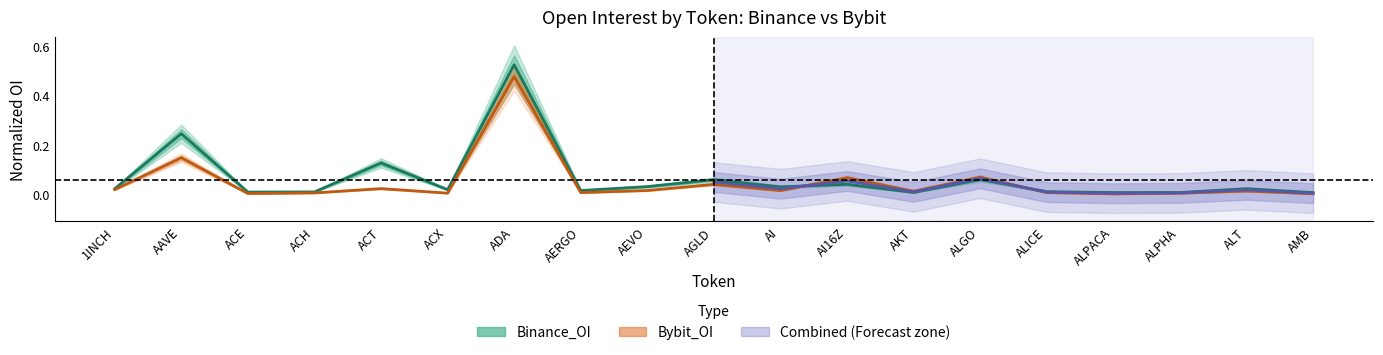

Which series has the largest range (max minus min)?

Binance_OI